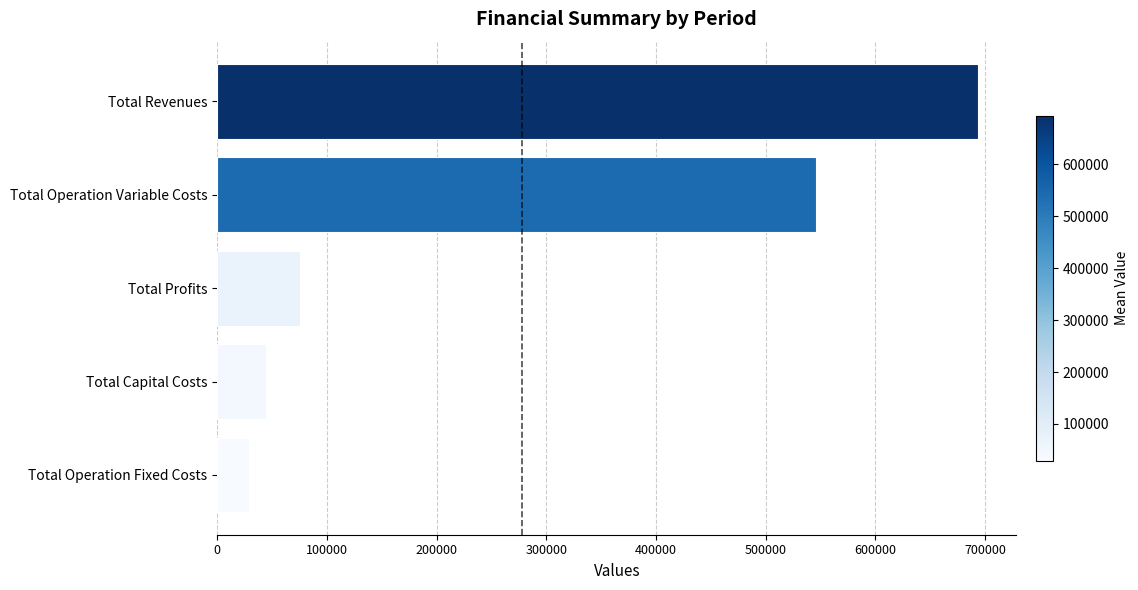

What is the approximate value at Total Operation Variable Costs?

545335.8